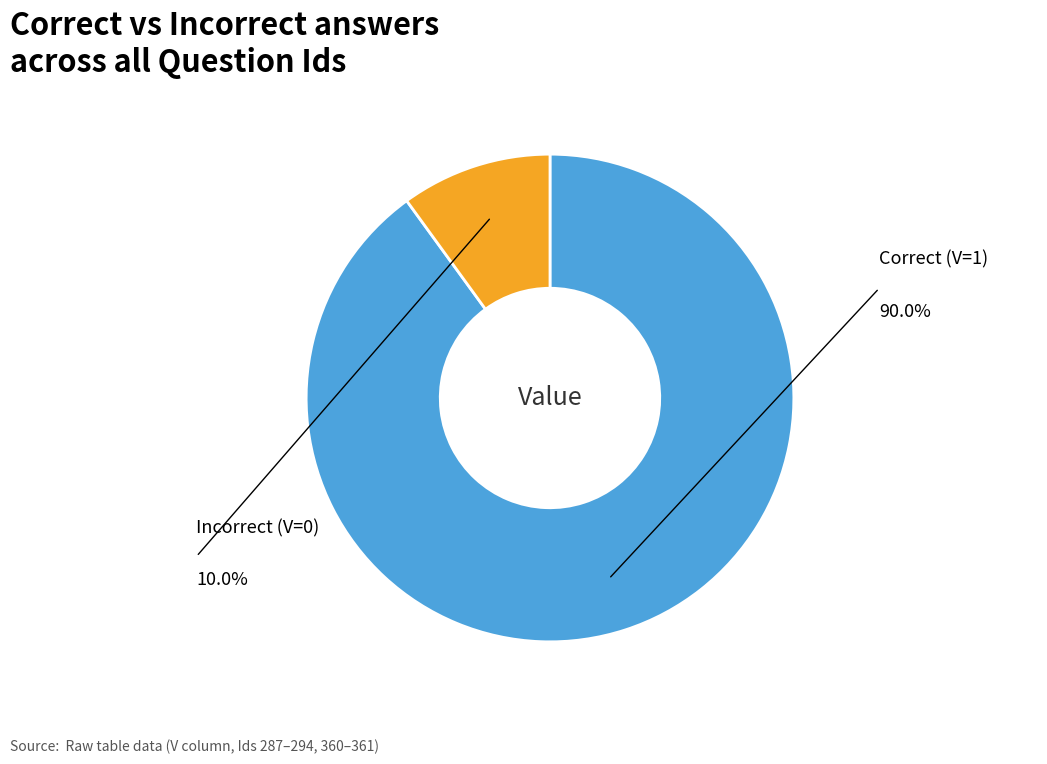

Is there a majority slice in this chart?

Yes